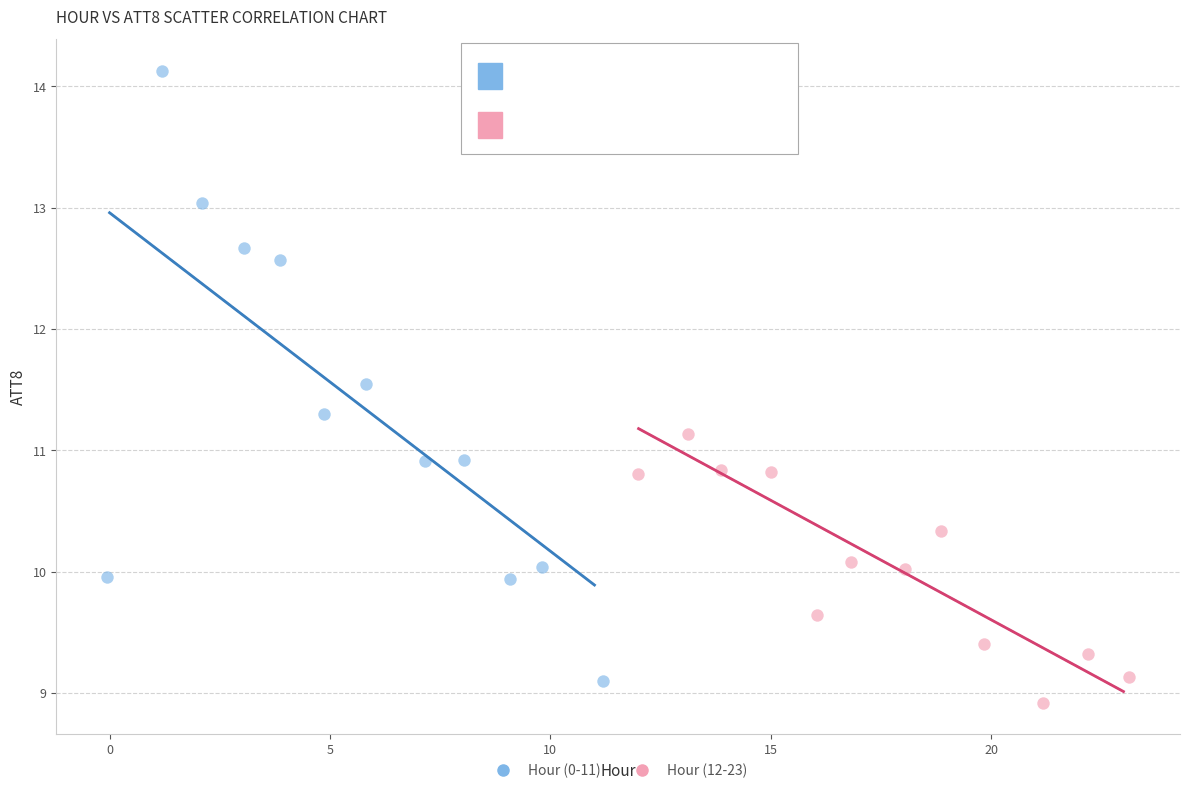

Which series has the largest Y range (max minus min)?

Hour (0-11)